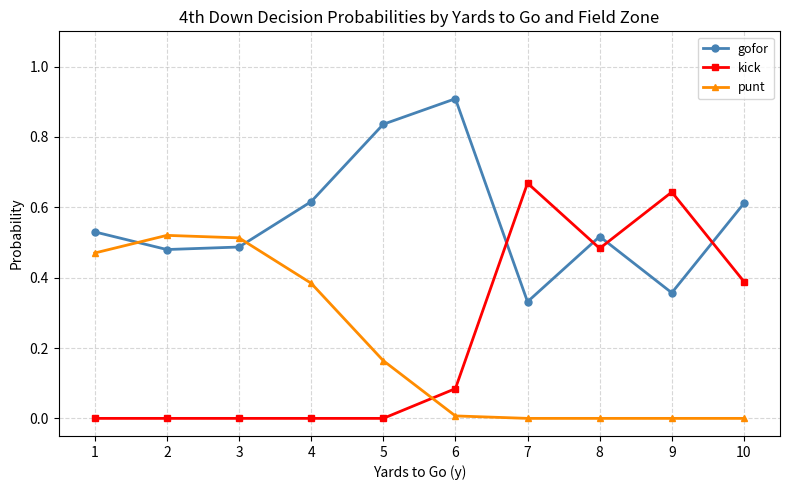

How many distinct data groups are displayed?

3